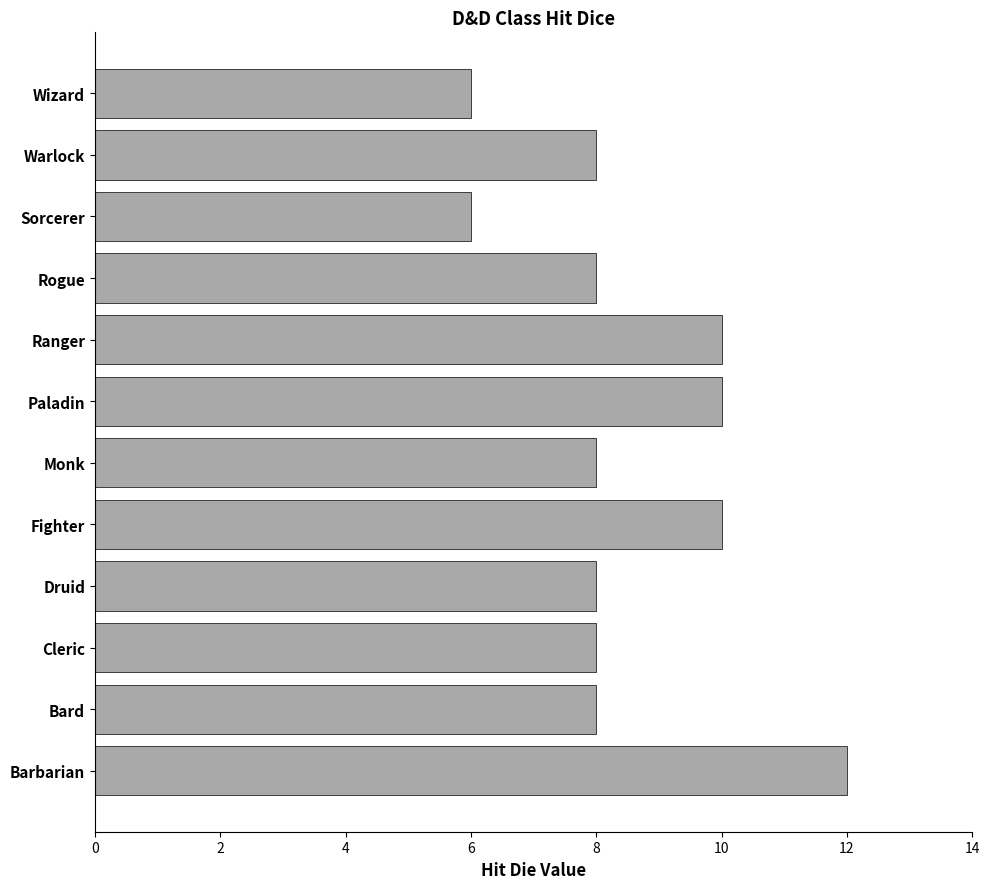

What is the difference between the maximum and minimum values?

6